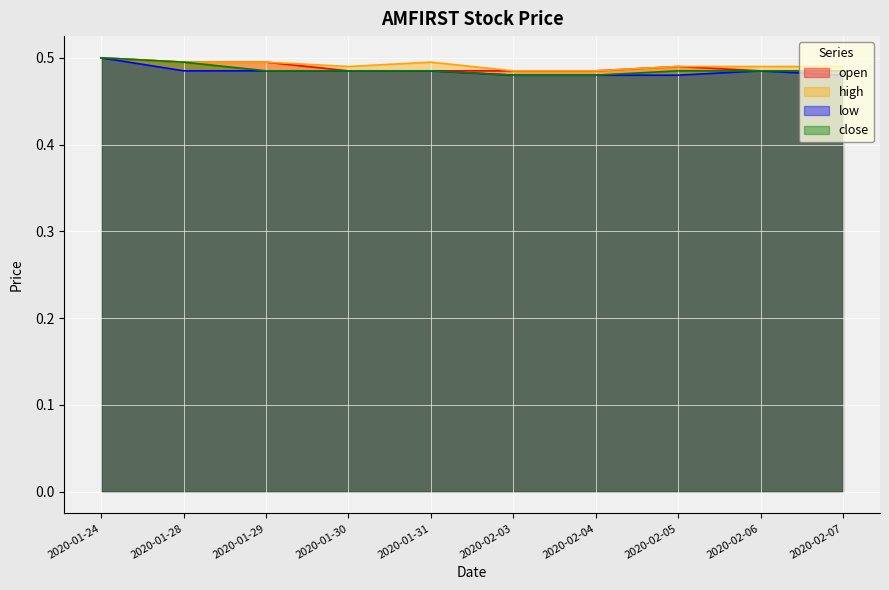

Which series has the widest spread of values?

low